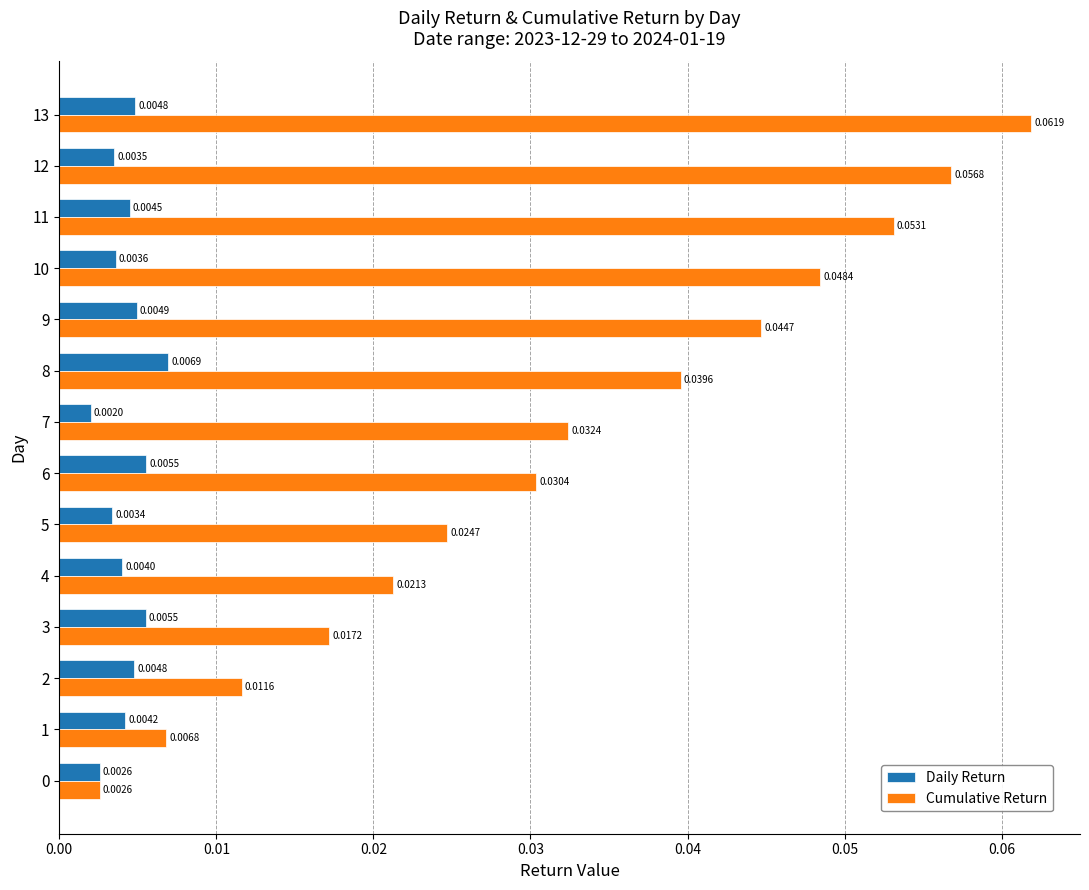

At how many categories does at least one series exceed 0?

14